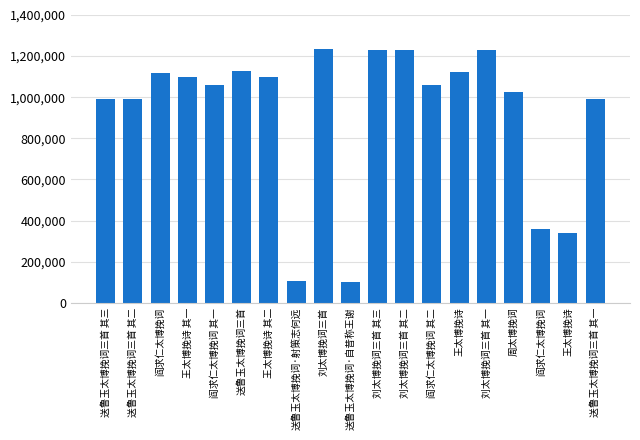

At which label is the value closest to 669517?

阎求仁太博挽词